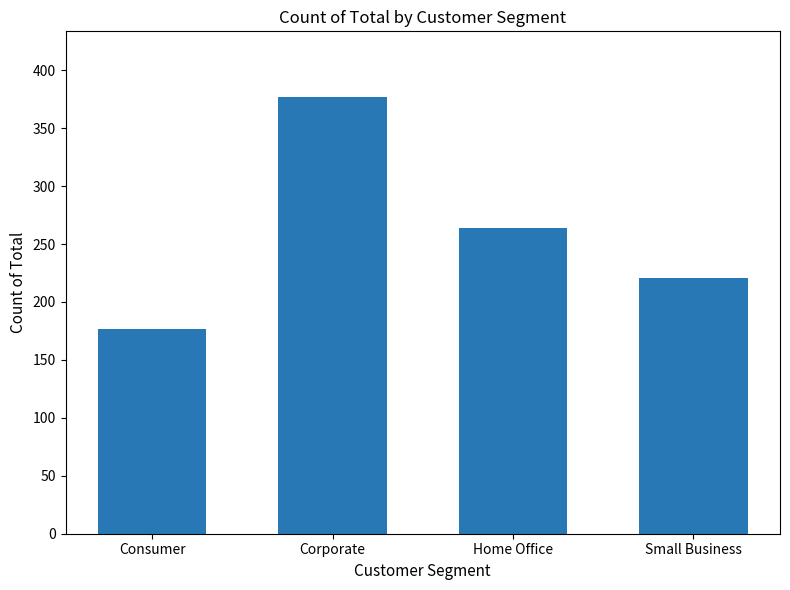

Which category has the lowest value across all series?

Consumer